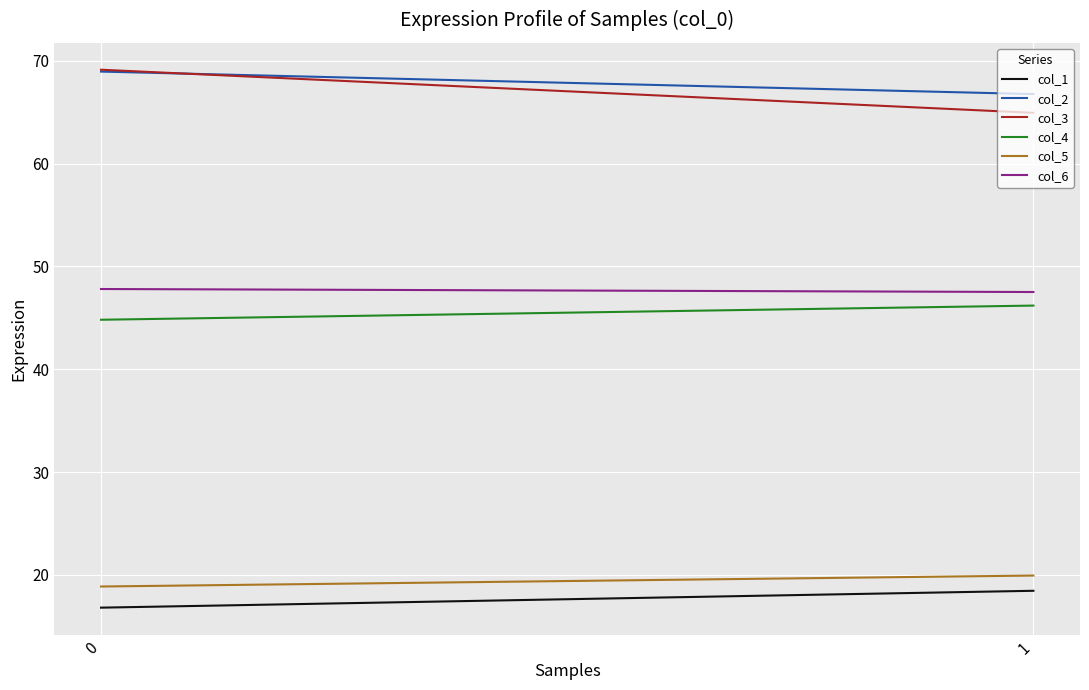

Rank the series by their maximum value, from highest to lowest.

col_3, col_2, col_6, col_4, col_5, col_1